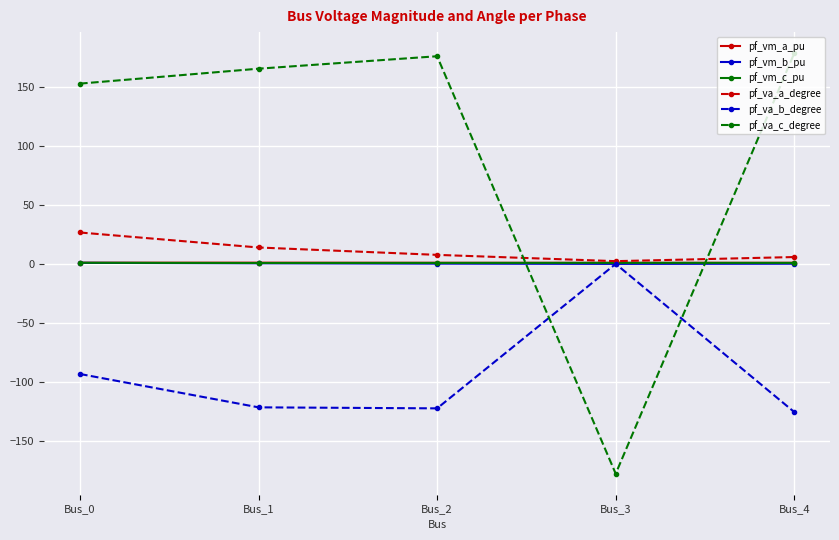

At how many categories does at least one series exceed 61?

4